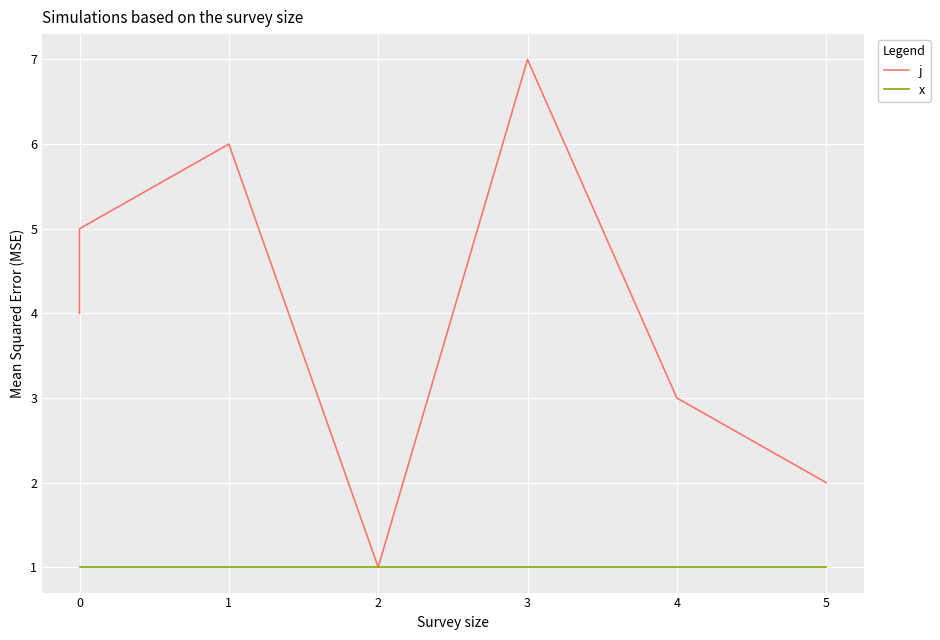

True or false: x has a value of 1 at 1.

True